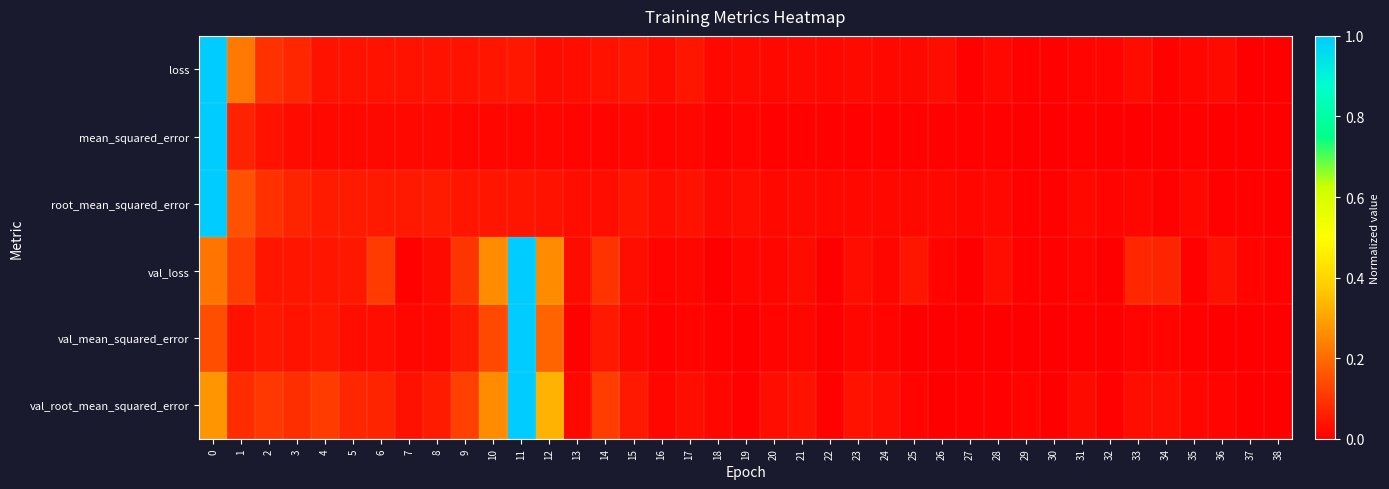

Which series has the widest spread of values?

loss